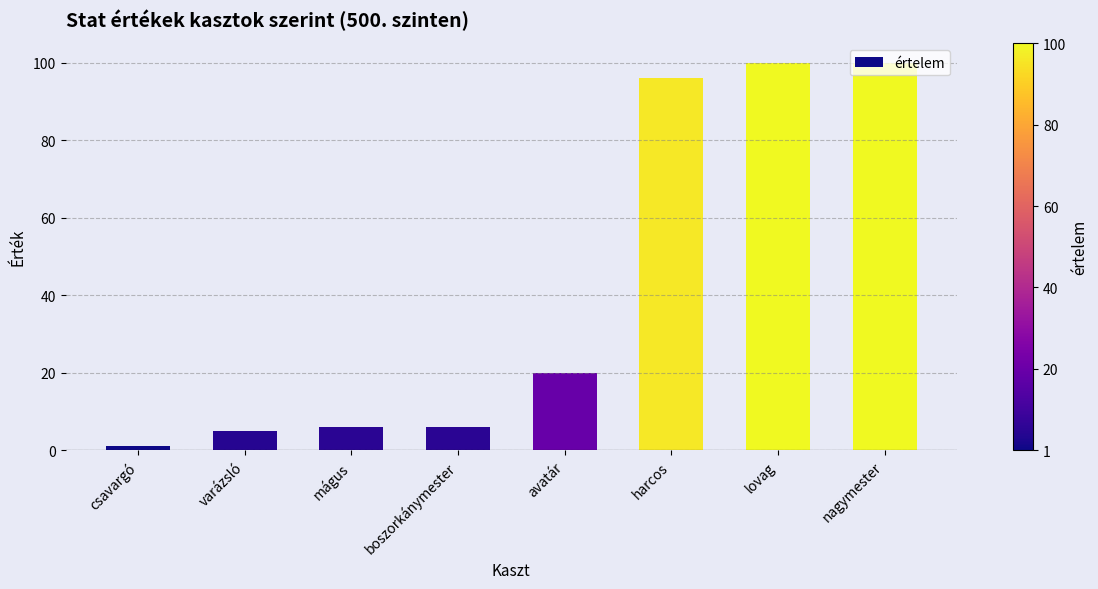

How many data points are less than 20?

4